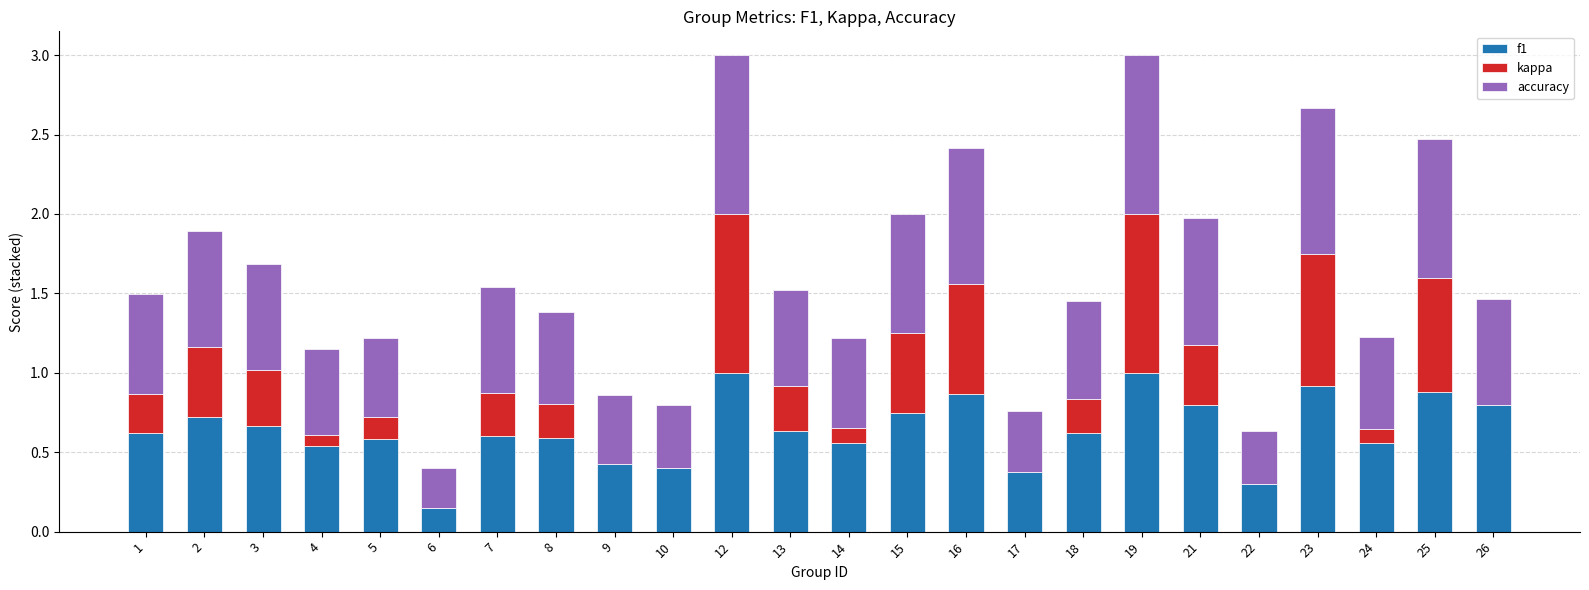

True or false: f1 has a value of 0.4 at 17.

True